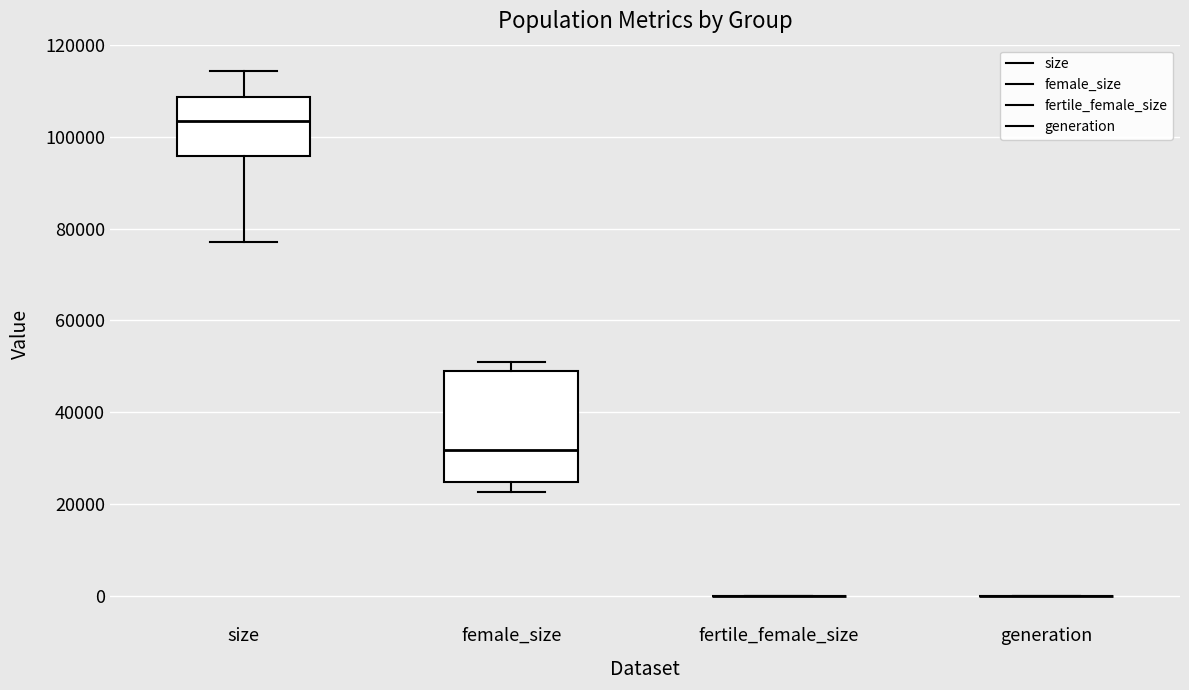

Reading left to right, read every box against the y-axis: the position of its median line, the range the box covers, and the ends of its whiskers. The values are not printed on the chart, so give them approximately, as read against the axis.

size: median 104000, box 96000 to 108000, whiskers 78000 to 114000
female_size: median 32000, box 24000 to 50000, whiskers 22000 to 50000 (just above the box's upper edge)
fertile_female_size: box collapsed to a line at 0, whiskers 0 to 0
generation: box collapsed to a line at 0, whiskers 0 to 0